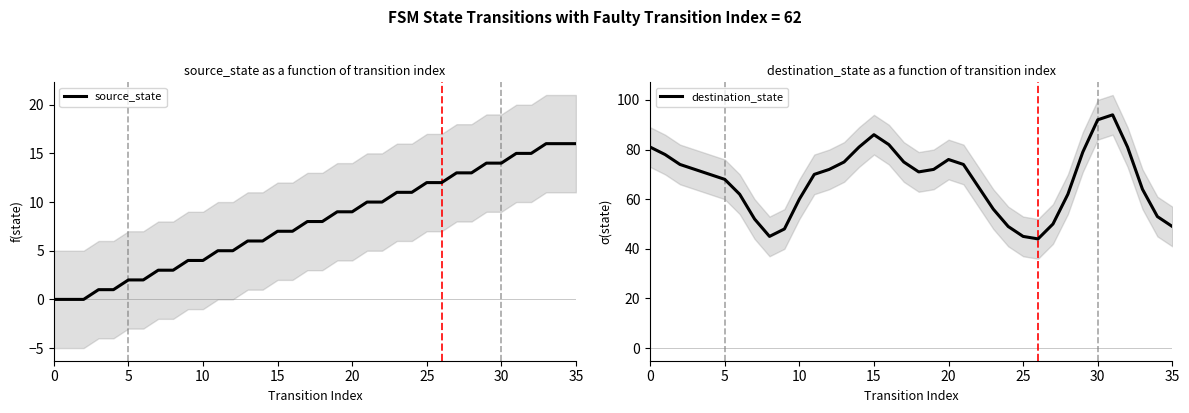

True or false: source_state and destination_state cross at least once.

False